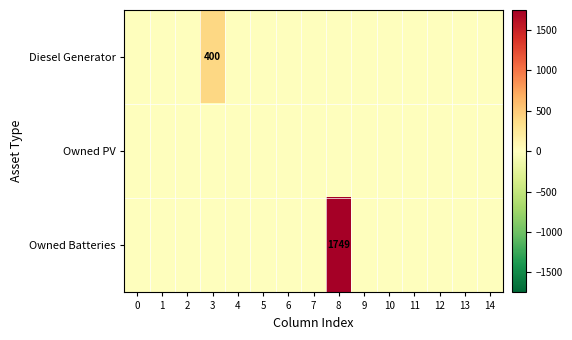

How many data points in row_2 are above 0?

1